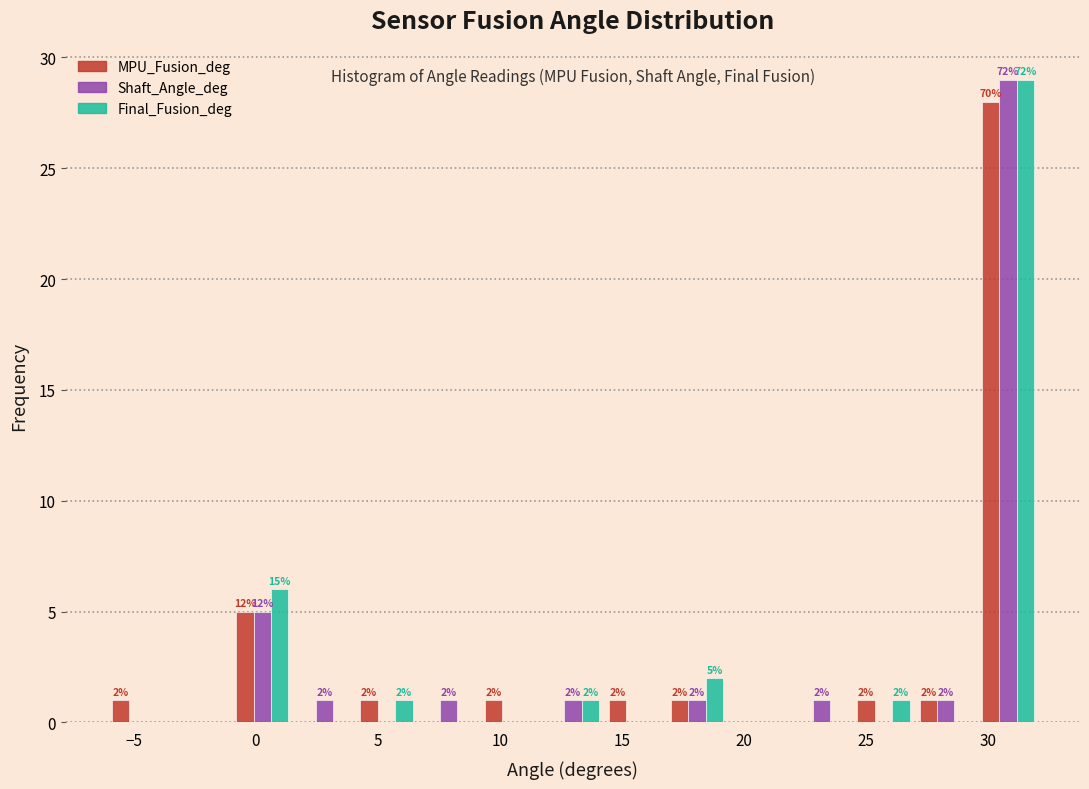

In the Shaft_Angle_deg series, which range on the x-axis has the tallest bar?

29.5 to 32.0